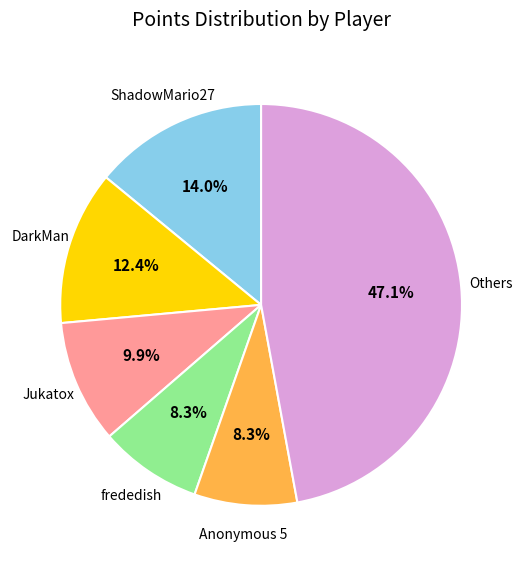

Count the number of slices in the pie.

6